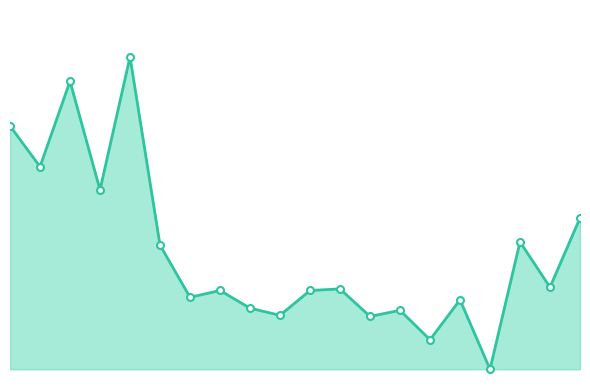

Does the chart have visible grid lines?

No